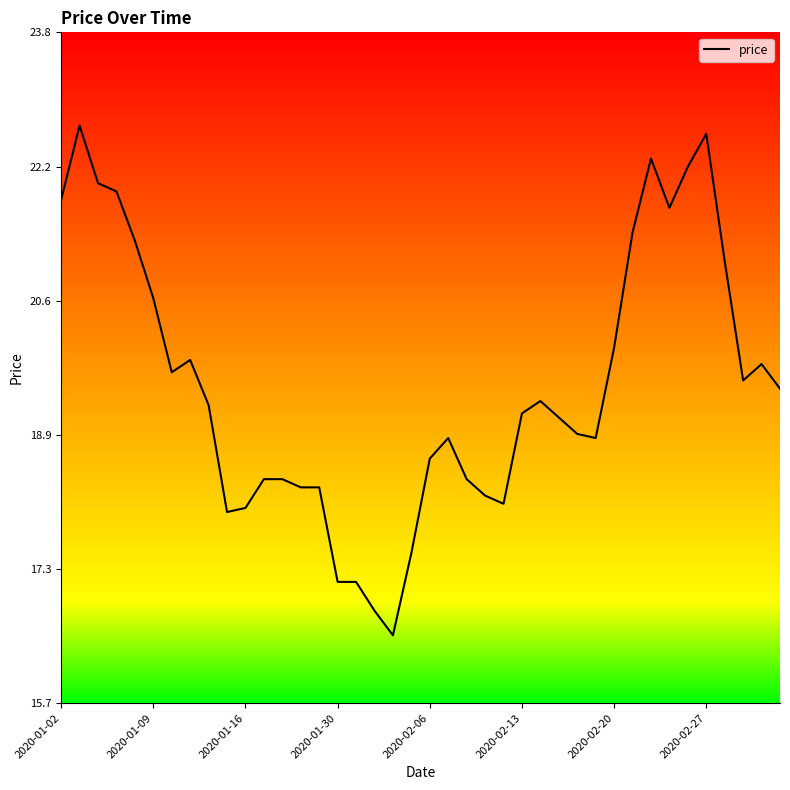

What is the difference between the maximum and minimum values?

6.2